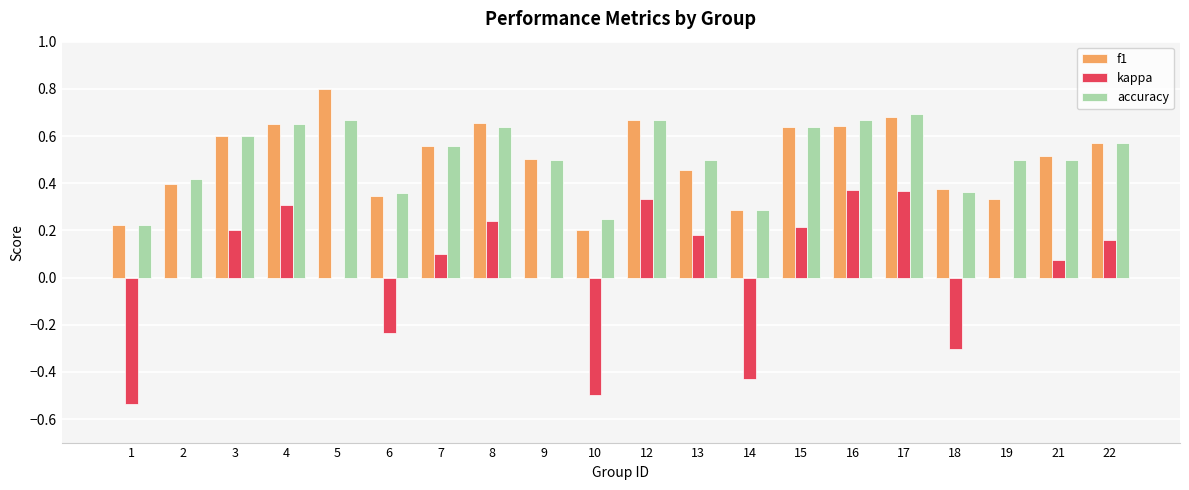

Does the chart contain stacked bars?

No